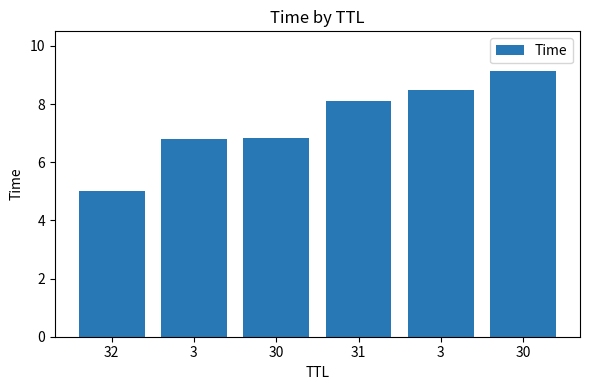

How many data points does each series have?

6